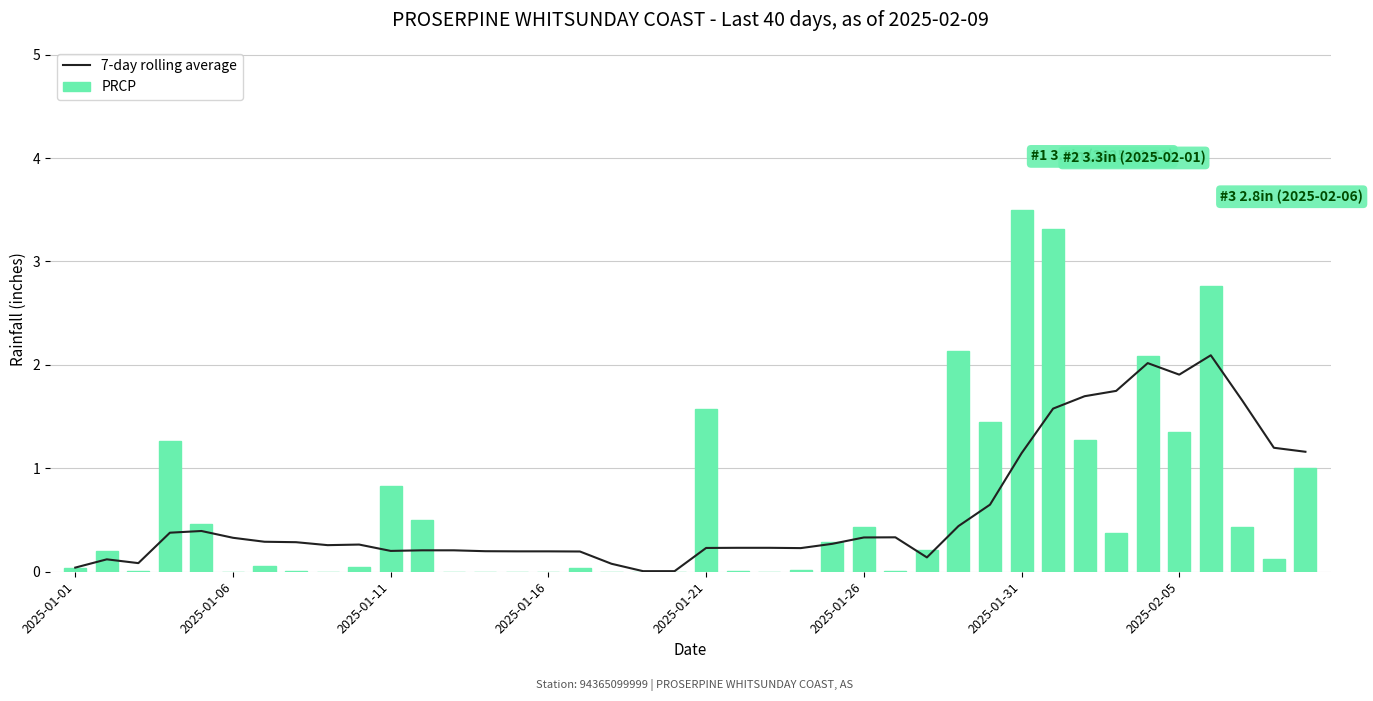

The 7-day rolling average series shows 0.3 at 2025-01-06. True or false?

True